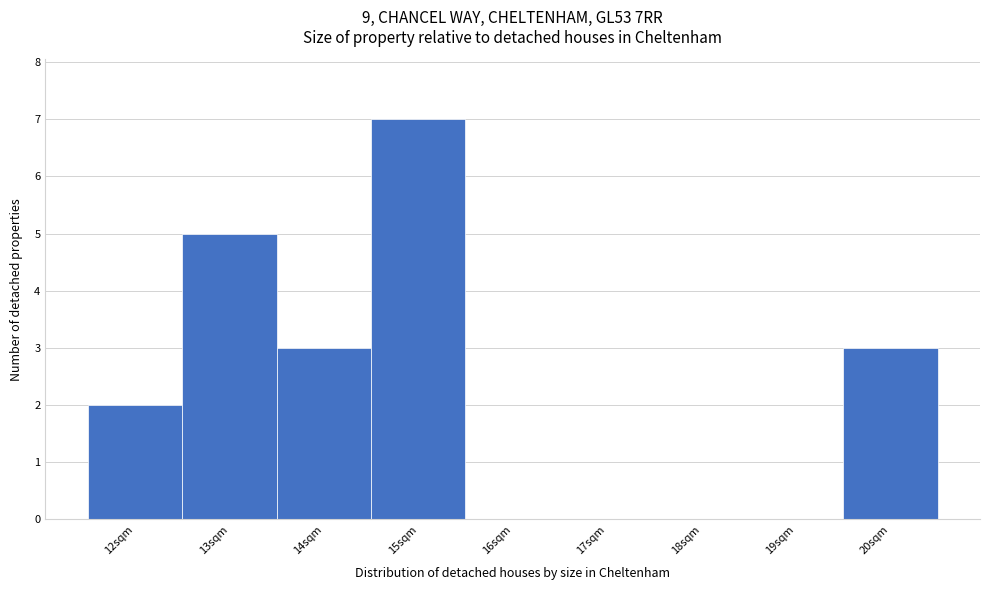

Reading left to right, list every bar in this chart as the range it spans on the x-axis followed by its height. The values are not printed on the chart, so give them approximately, as read against the axis.

11.5 to 12.5: 2
12.5 to 13.5: 5
13.5 to 14.5: 3
14.5 to 15.5: 7
15.5 to 16.5: 0
16.5 to 17.5: 0
17.5 to 18.5: 0
18.5 to 19.5: 0
19.5 to 20.5: 3